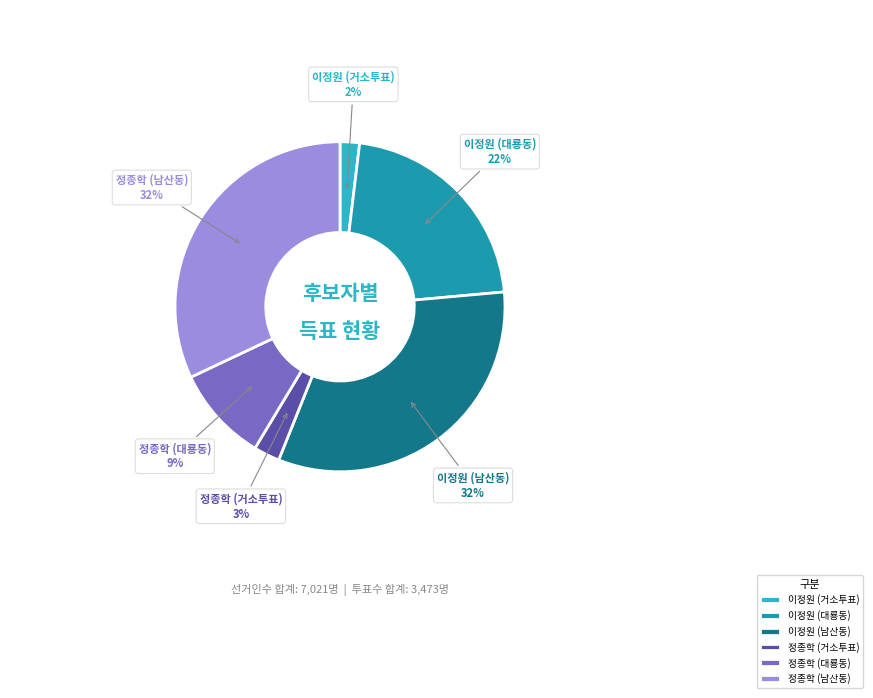

How many segments does this pie chart have?

6